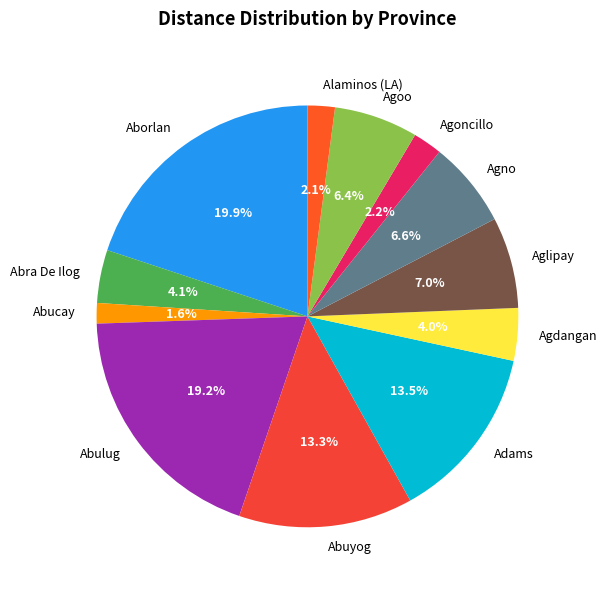

True or false: Abra De Ilog accounts for 4% of the total.

True